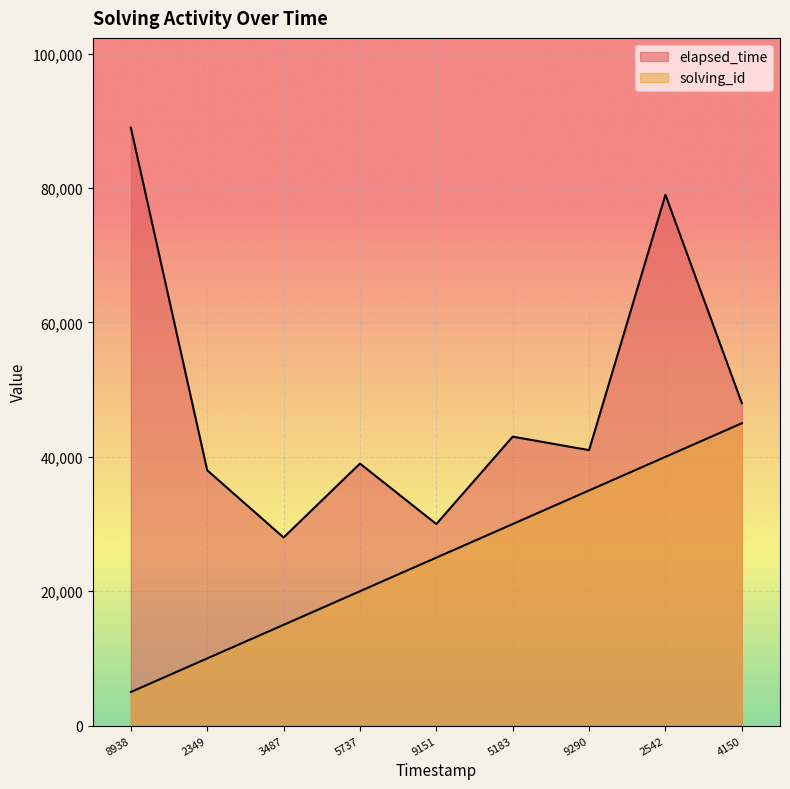

Rank the series by their maximum value, from lowest to highest.

solving_id, elapsed_time